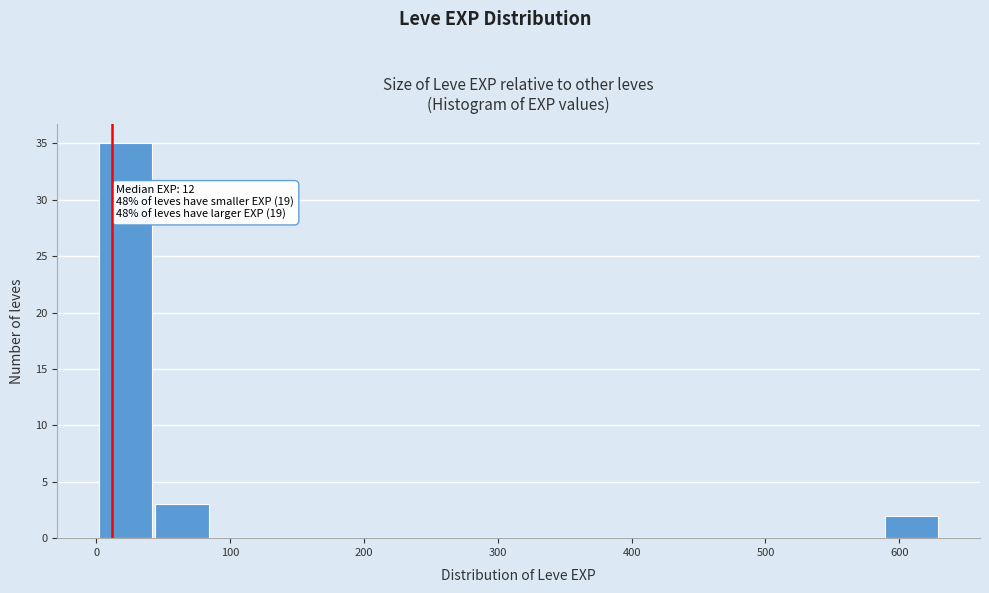

Which range on the x-axis has the tallest bar?

0 to 40